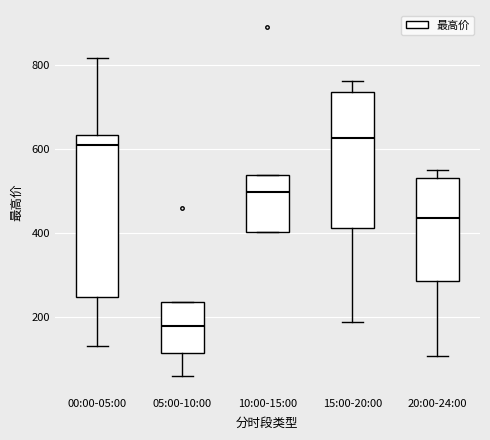

Reading left to right, transcribe this box plot: for each box, give where its median line is, the range the box spans, and where its two whiskers end, as read against the y-axis. The values are not printed on the chart, so give them approximately, as read against the axis.

00:00-05:00: median 600, box 240 to 640, whiskers 140 to 820
05:00-10:00: median 180, box 120 to 240, whiskers 60 to 240
10:00-15:00: median 500, box 400 to 540, whiskers 400 to 540
15:00-20:00: median 620, box 420 to 740, whiskers 180 to 760
20:00-24:00: median 440, box 280 to 540, whiskers 100 to 560